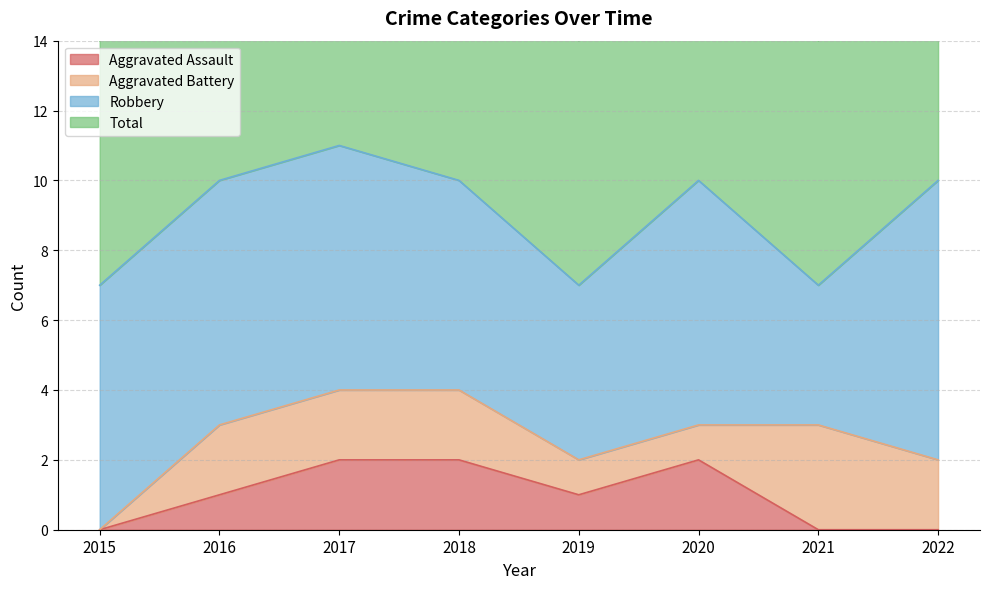

How many values in Aggravated Assault are above zero?

5